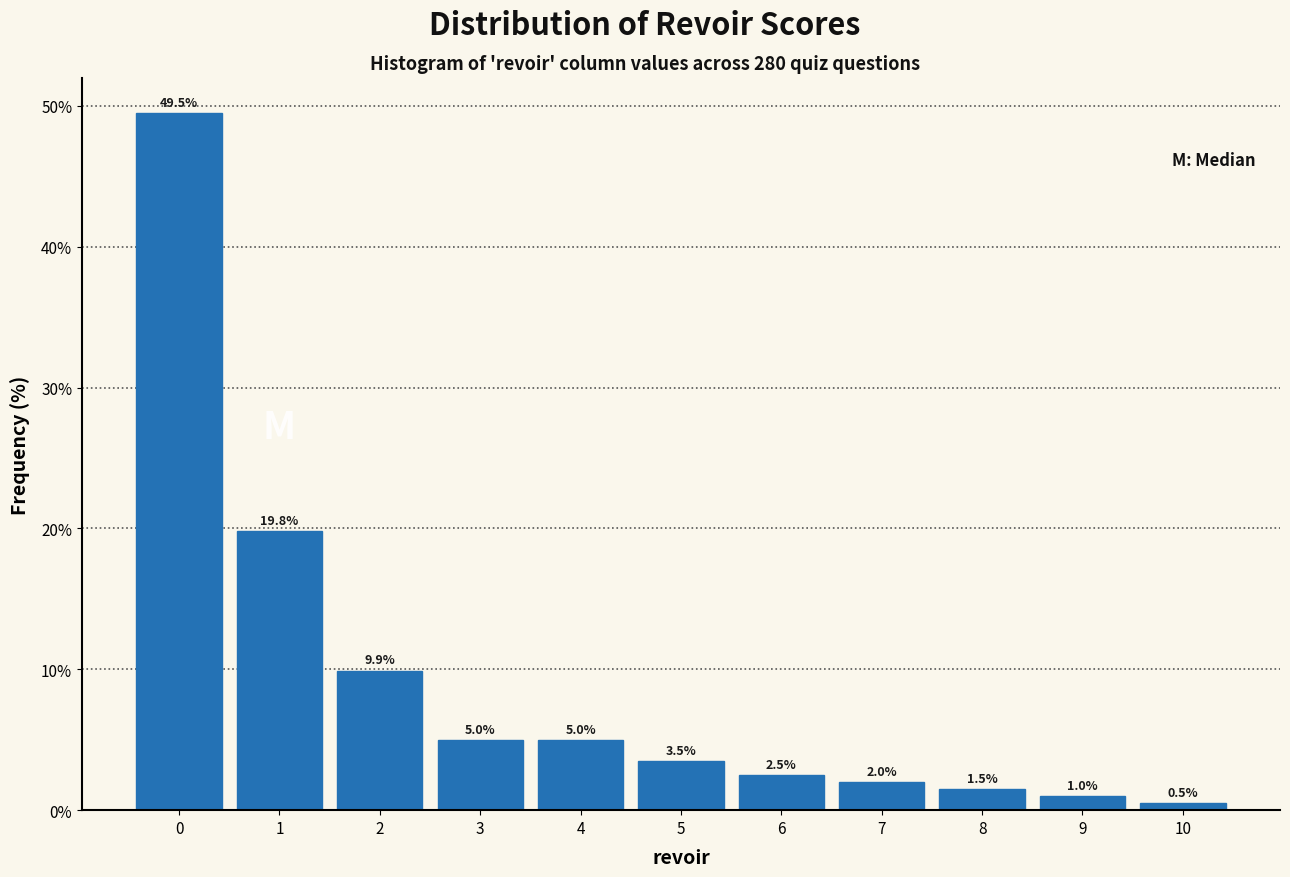

Reading left to right, transcribe this chart: for each bar, give the range it covers on the x-axis and its height.

-0.5 to 0.5: 49.5
0.5 to 1.5: 19.8
1.5 to 2.5: 9.9
2.5 to 3.5: 5.0
3.5 to 4.5: 5.0
4.5 to 5.5: 3.5
5.5 to 6.5: 2.5
6.5 to 7.5: 2.0
7.5 to 8.5: 1.5
8.5 to 9.5: 1.0
9.5 to 10.5: 0.5